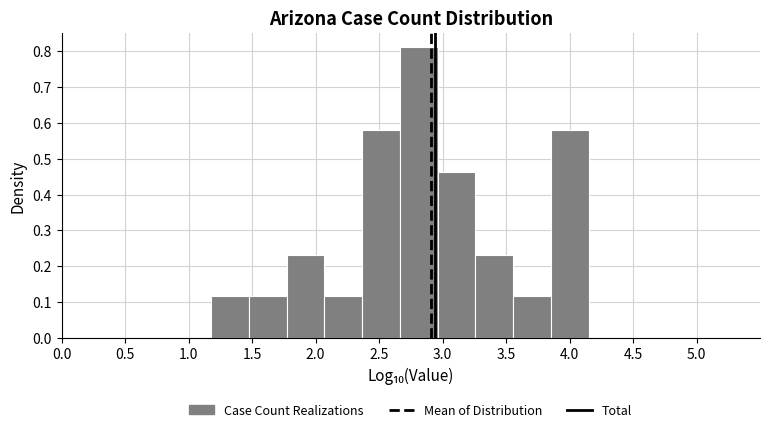

How tall is the bar that spans 3.55 to 3.85 on the x-axis? Neither the bar edges nor the heights are printed on the chart, so give them approximately, as read against the axes.

0.12